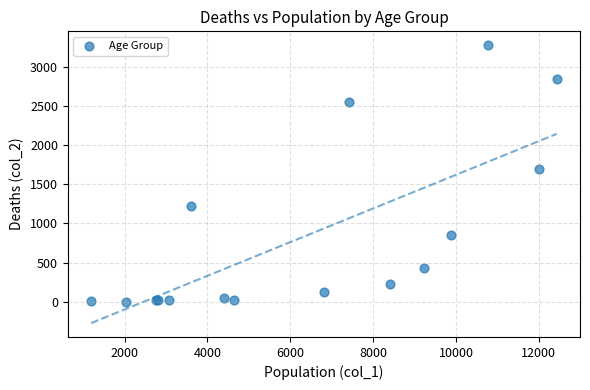

What Y value in the scatter plot is closest to 1638?

1690